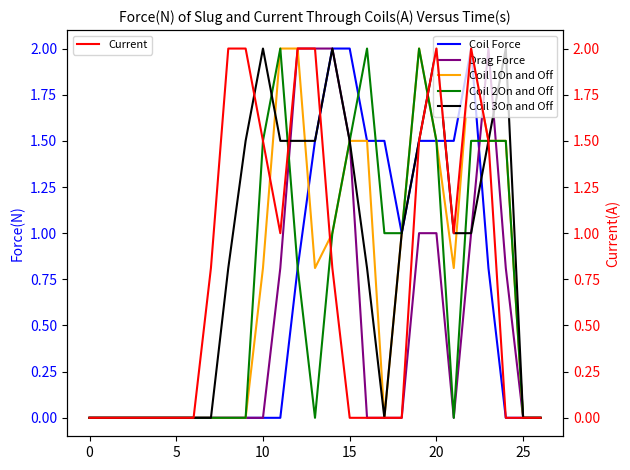

Reading left to right, transcribe all the data shown in this chart.

Coil Force: 0.0	0.0	0.0	0.0	0.0	0.0	0.0	0.0	0.0	0.0	0.0	0.0	0.8	1.5	2.0	2.0	1.5	1.5	1.0	1.5	1.5	1.5	2.0	0.8	0.0	0.0	0.0
Drag Force: 0.0	0.0	0.0	0.0	0.0	0.0	0.0	0.0	0.0	0.0	0.0	0.8	2.0	2.0	2.0	1.5	0.0	0.0	0.0	1.0	1.0	0.0	1.0	2.0	0.8	0.0	0.0
Coil 1On and Off: 0.0	0.0	0.0	0.0	0.0	0.0	0.0	0.0	0.0	0.0	0.8	2.0	2.0	0.8	1.0	1.5	1.5	0.0	1.0	2.0	1.5	0.8	2.0	1.5	1.5	0.0	0.0
Coil 2On and Off: 0.0	0.0	0.0	0.0	0.0	0.0	0.0	0.0	0.0	0.0	1.5	2.0	0.8	0.0	1.0	1.5	2.0	1.0	1.0	2.0	1.5	0.0	1.5	1.5	1.5	0.0	0.0
Coil 3On and Off: 0.0	0.0	0.0	0.0	0.0	0.0	0.0	0.0	0.8	1.5	2.0	1.5	1.5	1.5	2.0	1.5	0.8	0.0	1.0	1.5	2.0	1.0	1.0	1.5	2.0	0.0	0.0
Current: 0.0	0.0	0.0	0.0	0.0	0.0	0.0	0.8	2.0	2.0	1.5	1.0	2.0	2.0	0.8	0.0	0.0	0.0	0.0	1.5	2.0	1.0	2.0	1.5	0.0	0.0	0.0